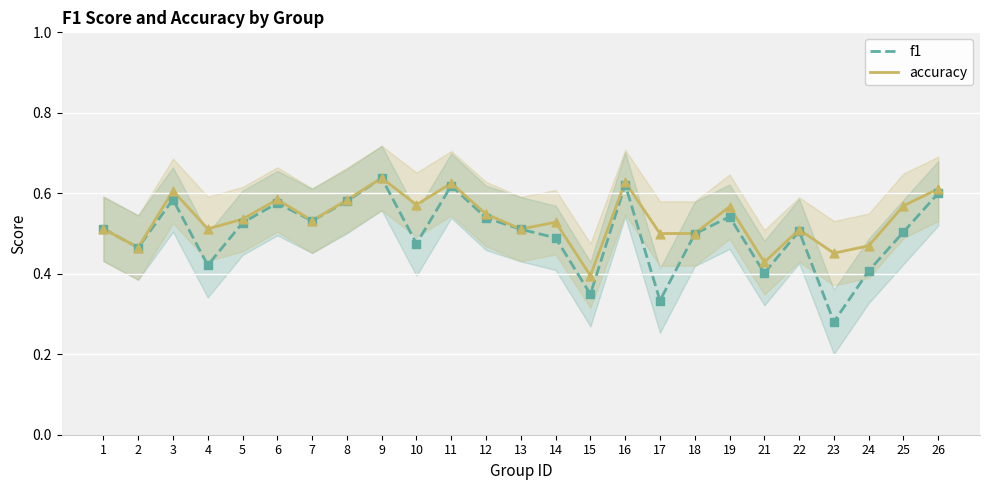

What are all the series names shown in the legend?

f1, accuracy